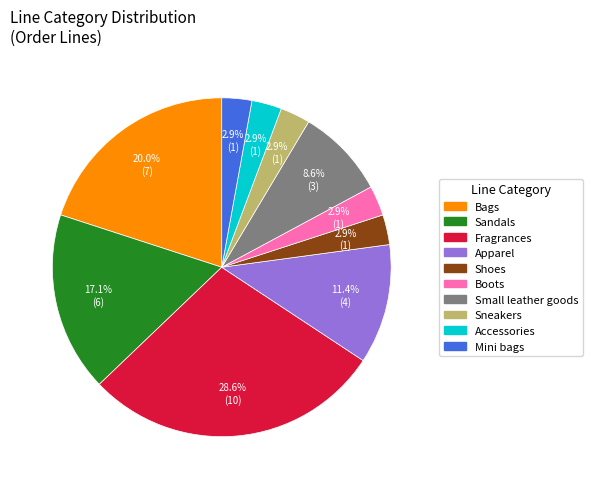

Which has a higher value, Apparel or Shoes?

Apparel